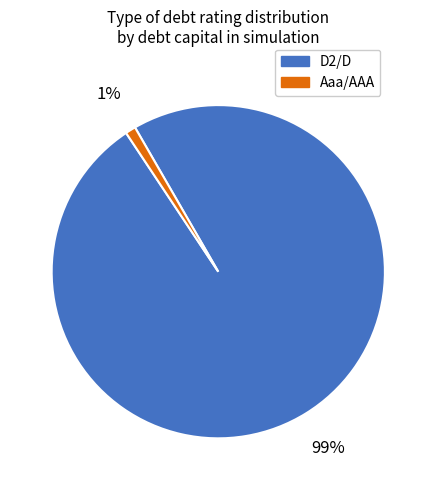

What is the majority slice?

D2/D